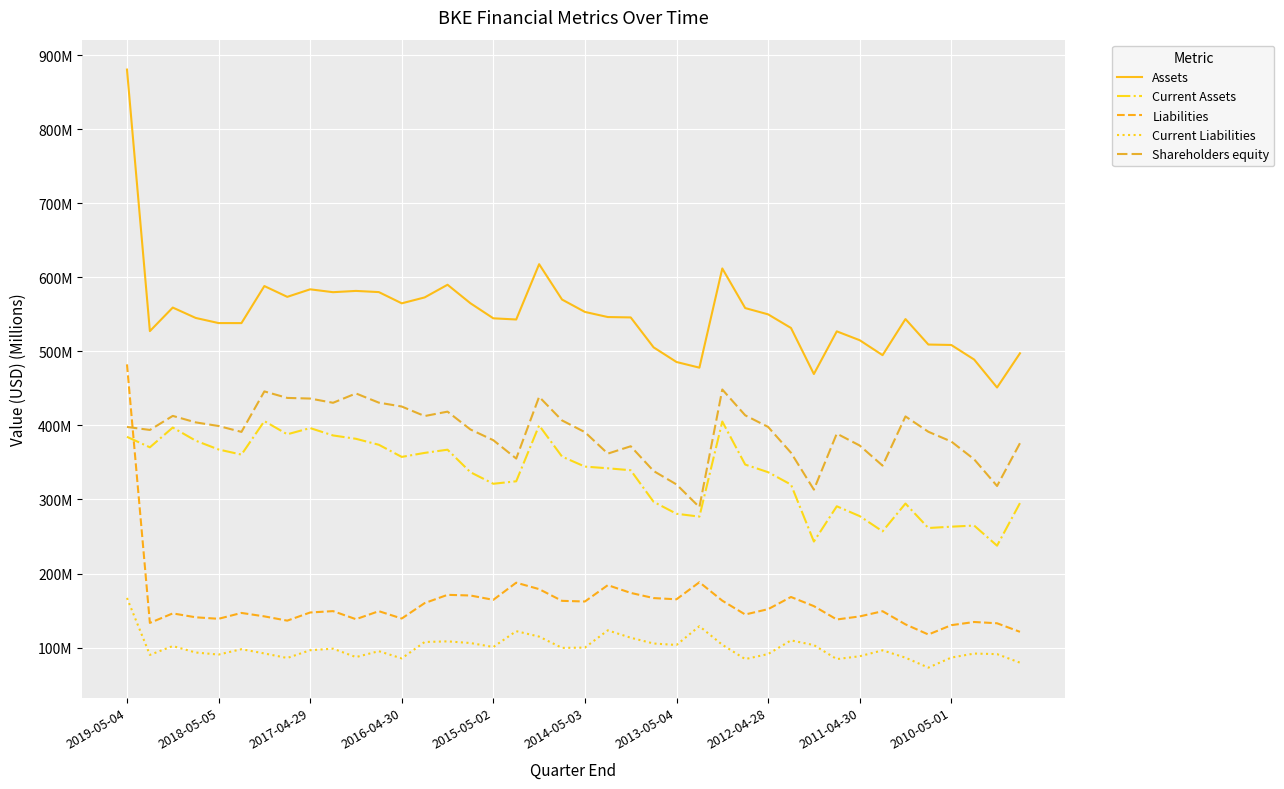

Which series has the largest total across all categories?

Assets